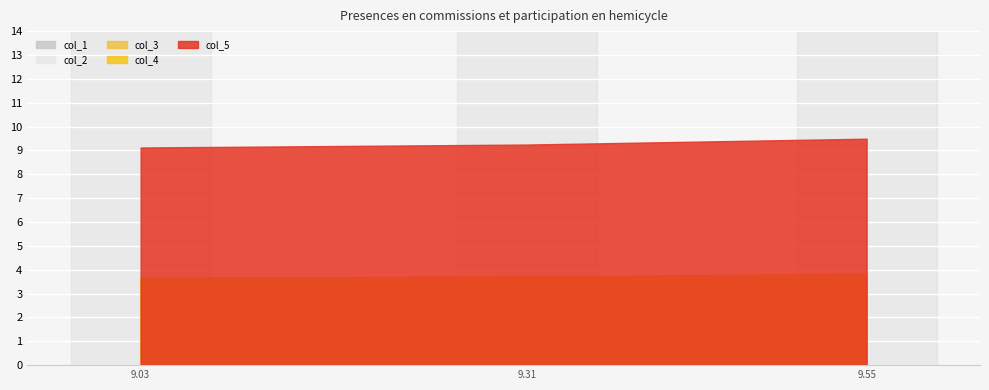

The value of col_4 at 9.033910036087036 is 3.7. True or false?

True